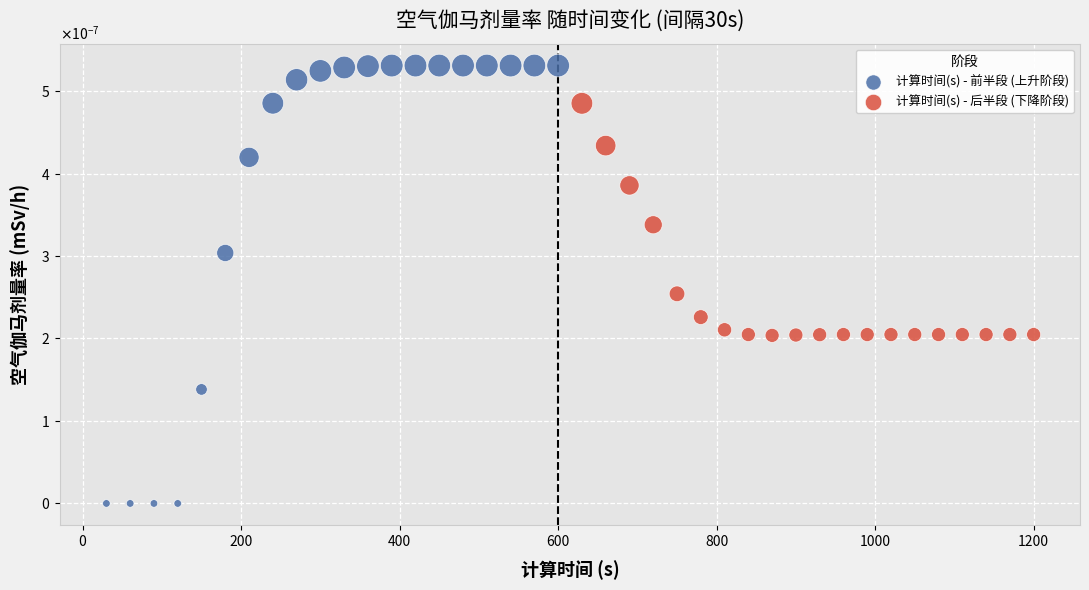

Which series reaches the maximum Y coordinate?

计算时间(s) - 前半段 (上升阶段)